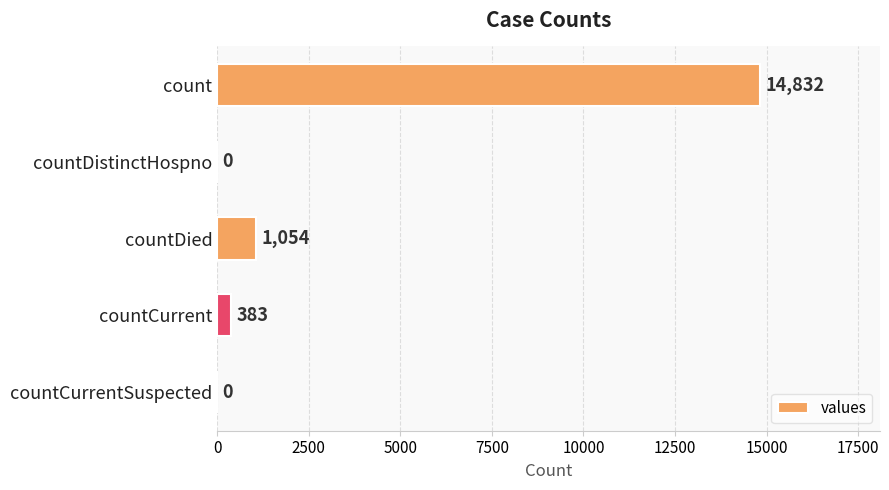

Is it true that the value at countDistinctHospno is 5532?

False